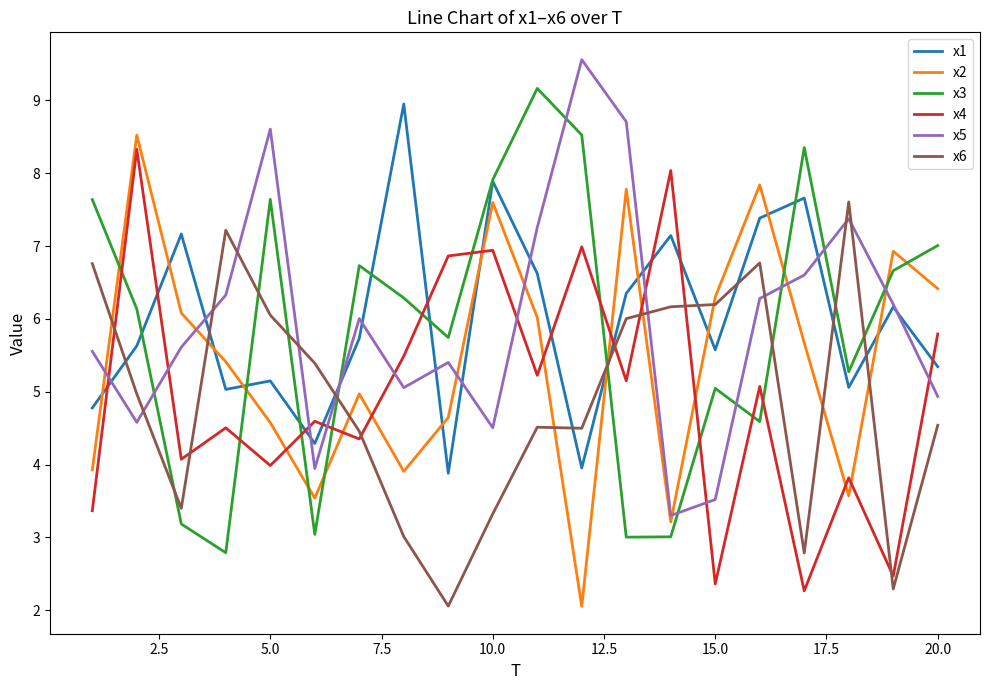

True or false: x2 and x1 cross at least once.

True